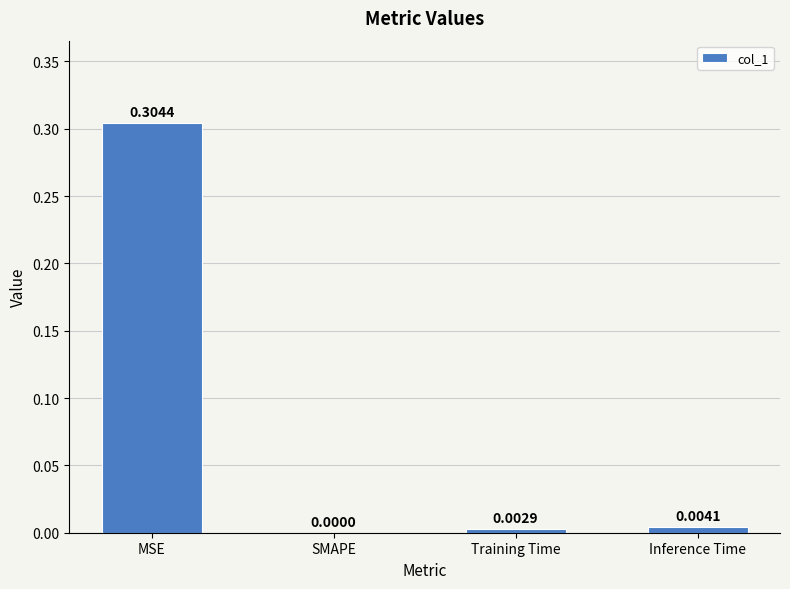

How many categories are shown in the chart?

4